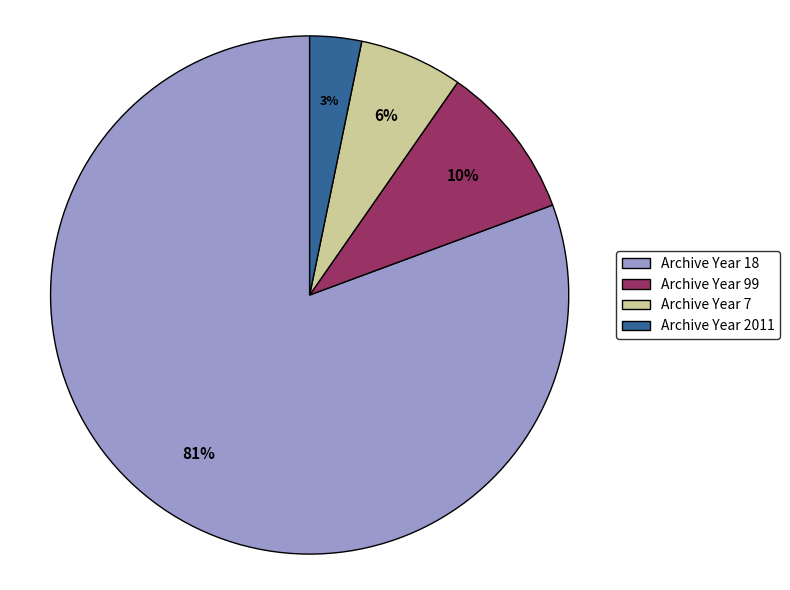

Count the number of slices in the pie.

4